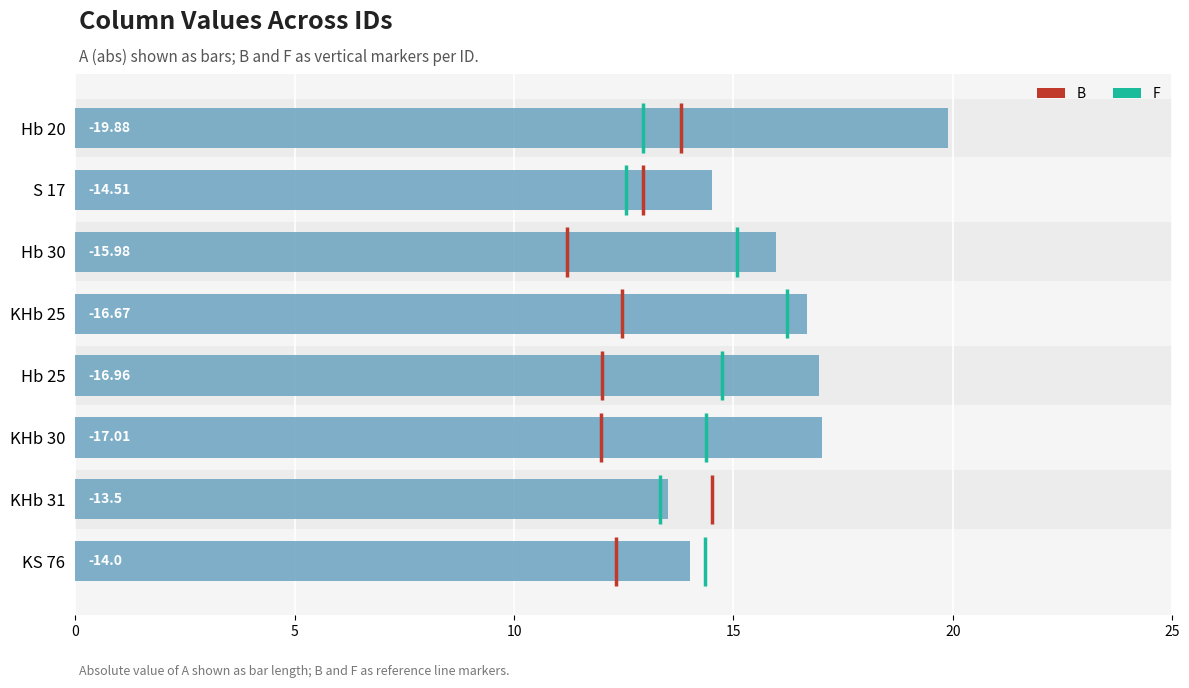

True or false: the data shows 28.6 at KHb 30.

False